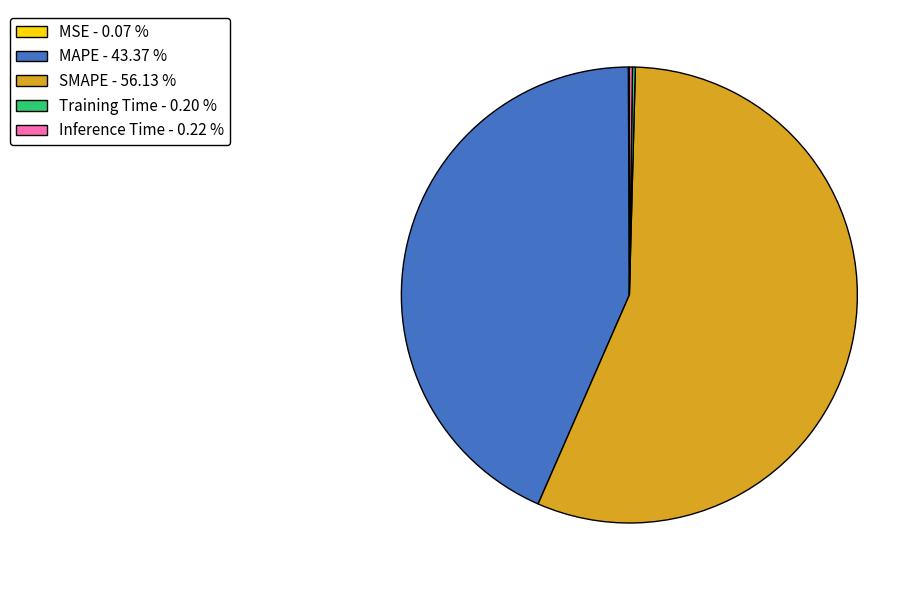

Is there a majority slice in this chart?

Yes